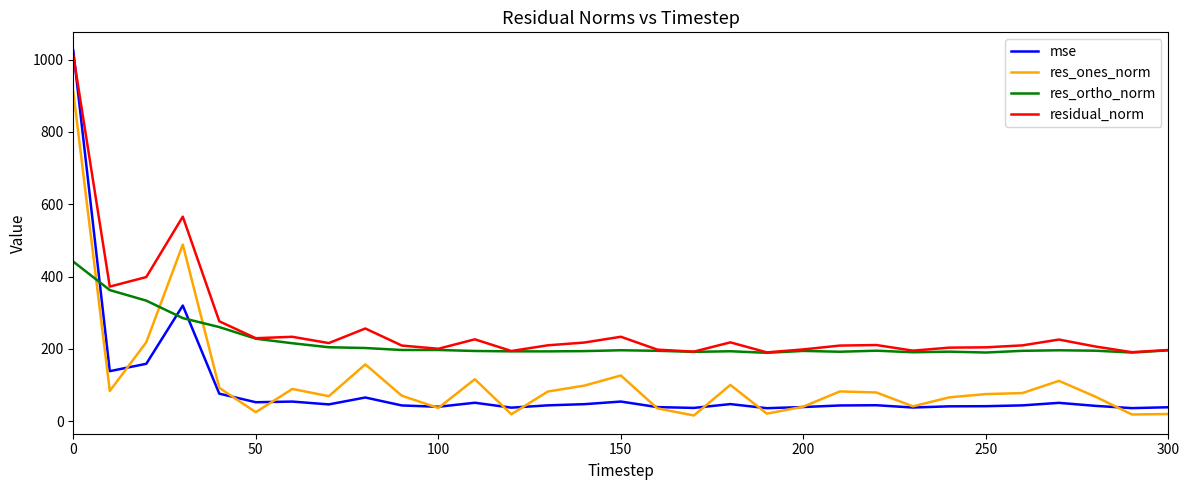

Which series has the widest spread of values?

mse